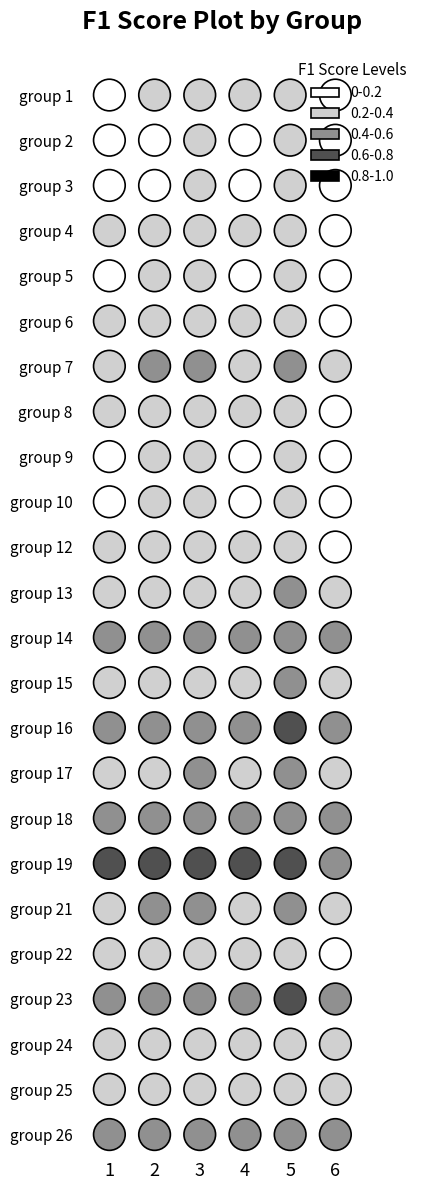

Which has a higher value, 21 or 14?

14